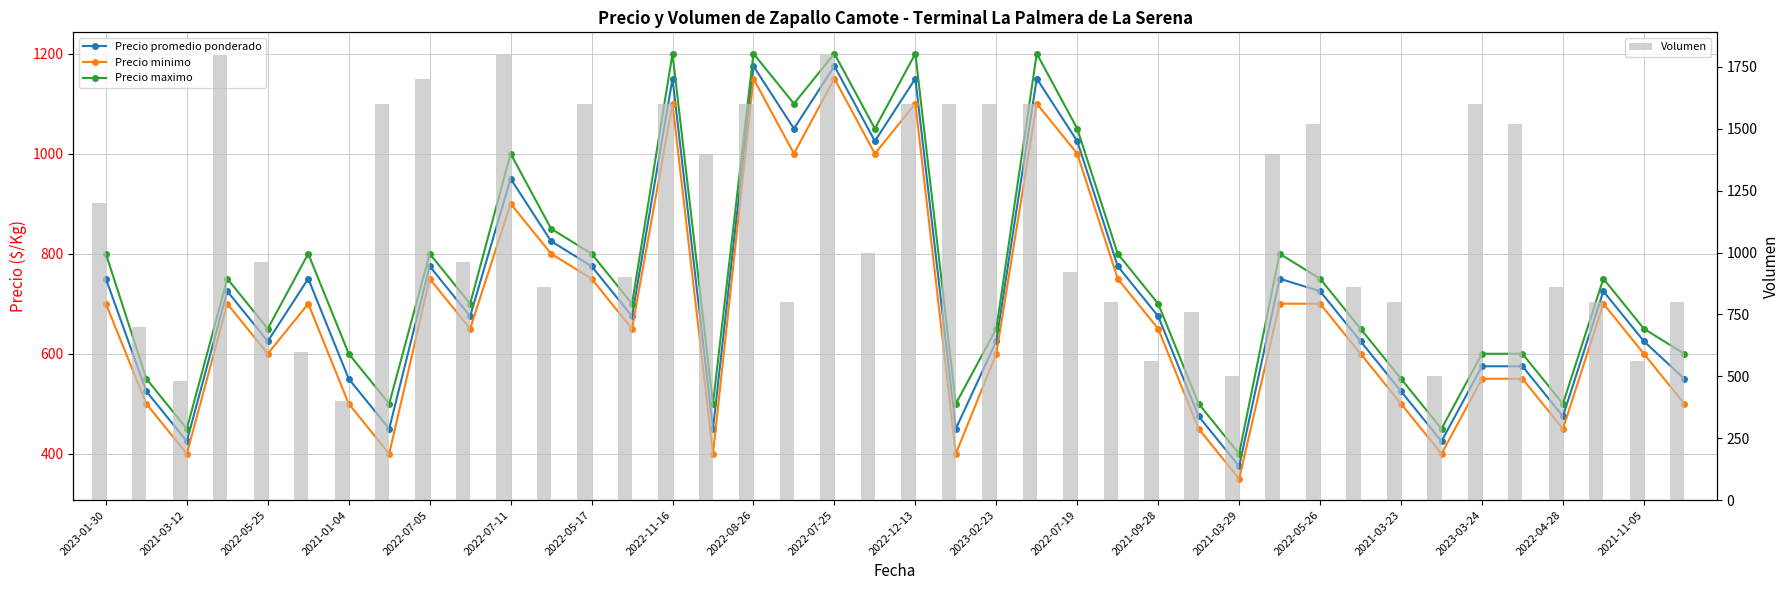

What is the sum of all Volumen values?

44920